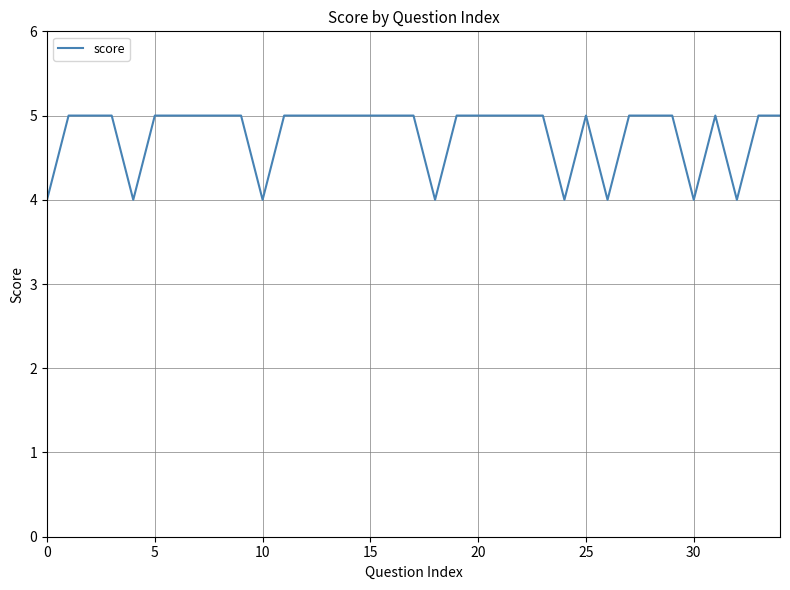

What is the greatest value displayed?

5